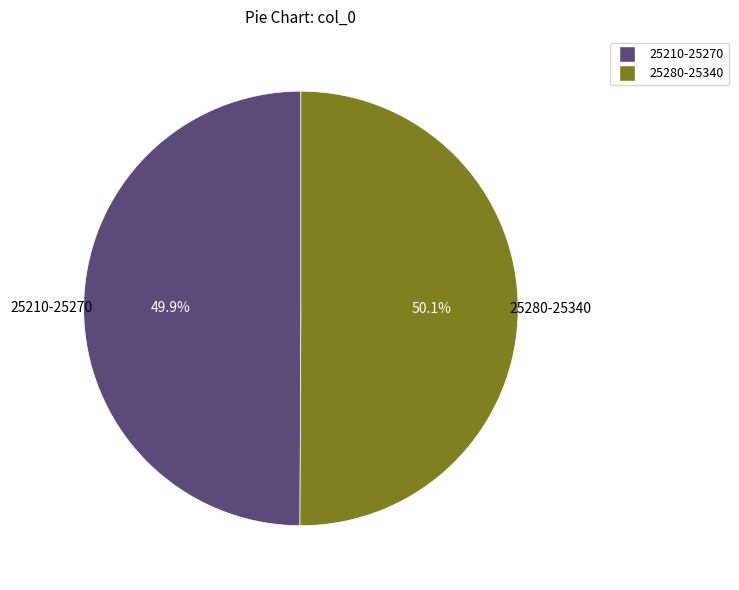

Is there a majority slice in this chart?

Yes